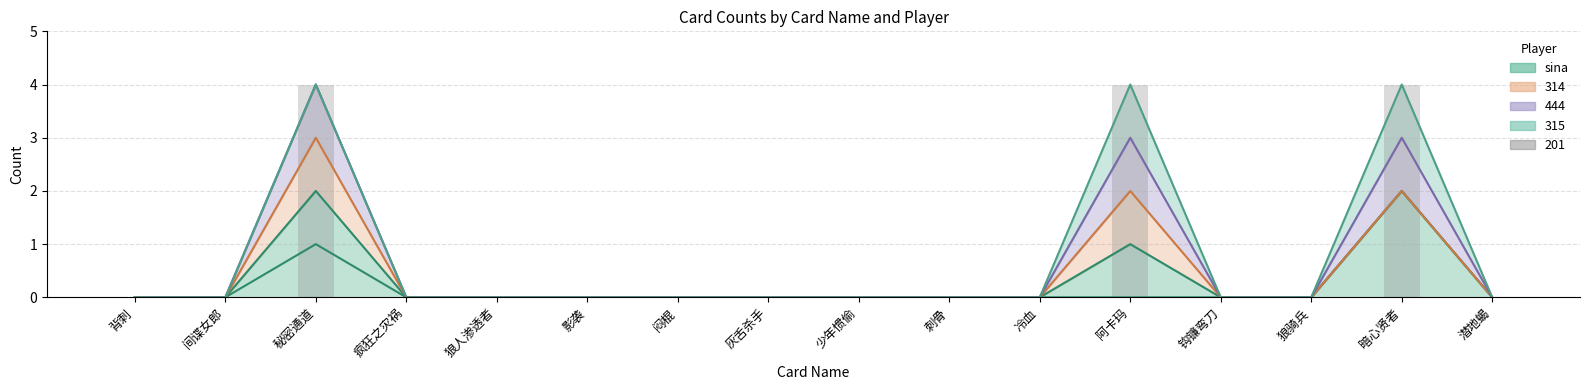

True or false: 314 has a value of 0 at 灰舌杀手.

True